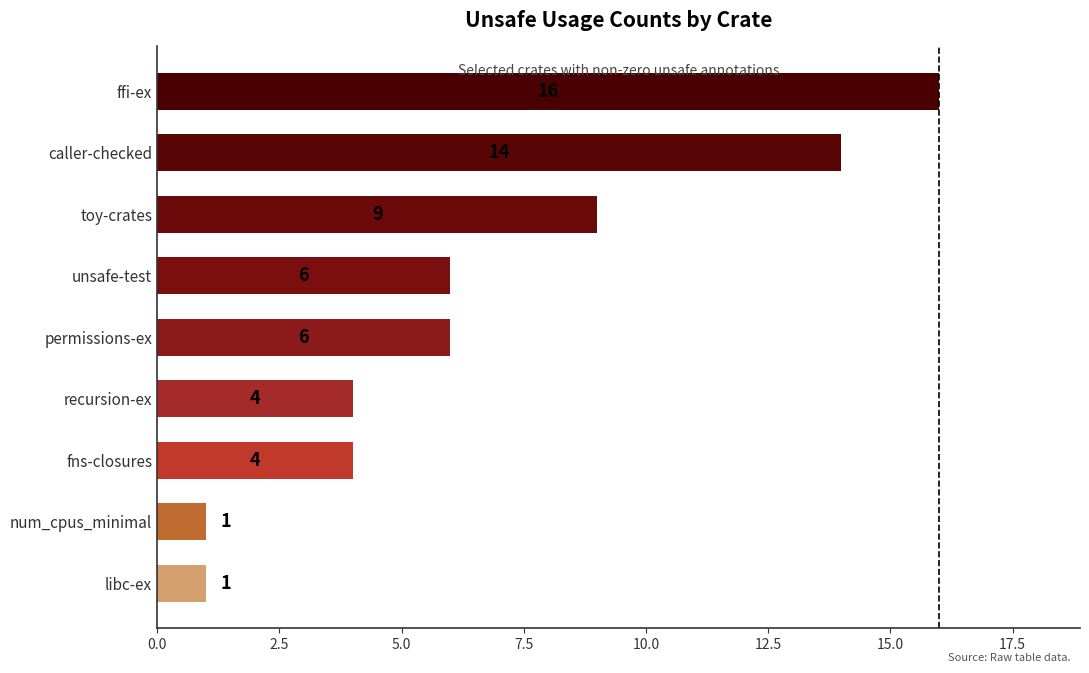

What is the sum of the values at libc-ex and ffi-ex?

17